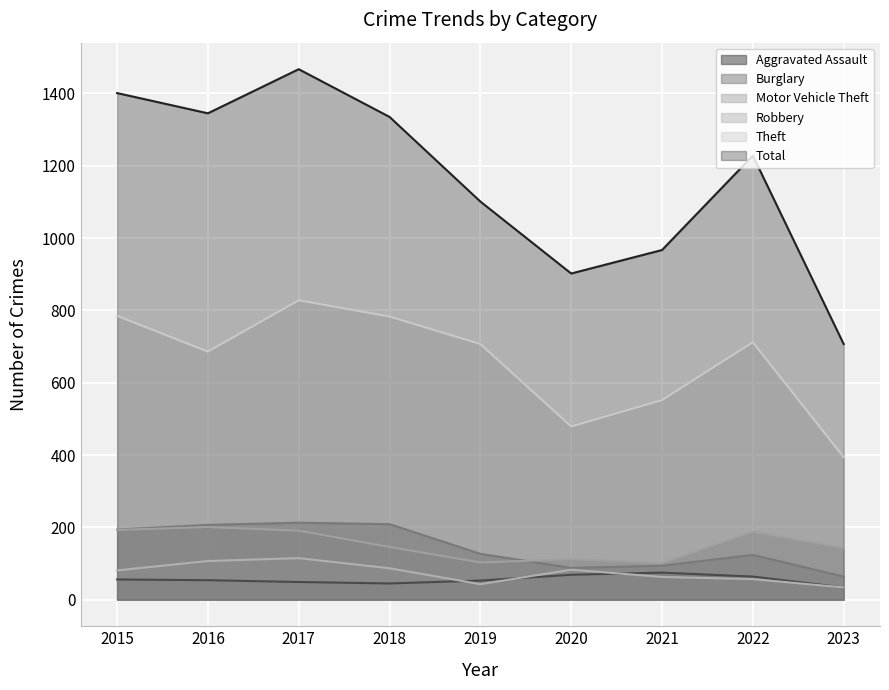

At how many categories does at least one series exceed 72?

9